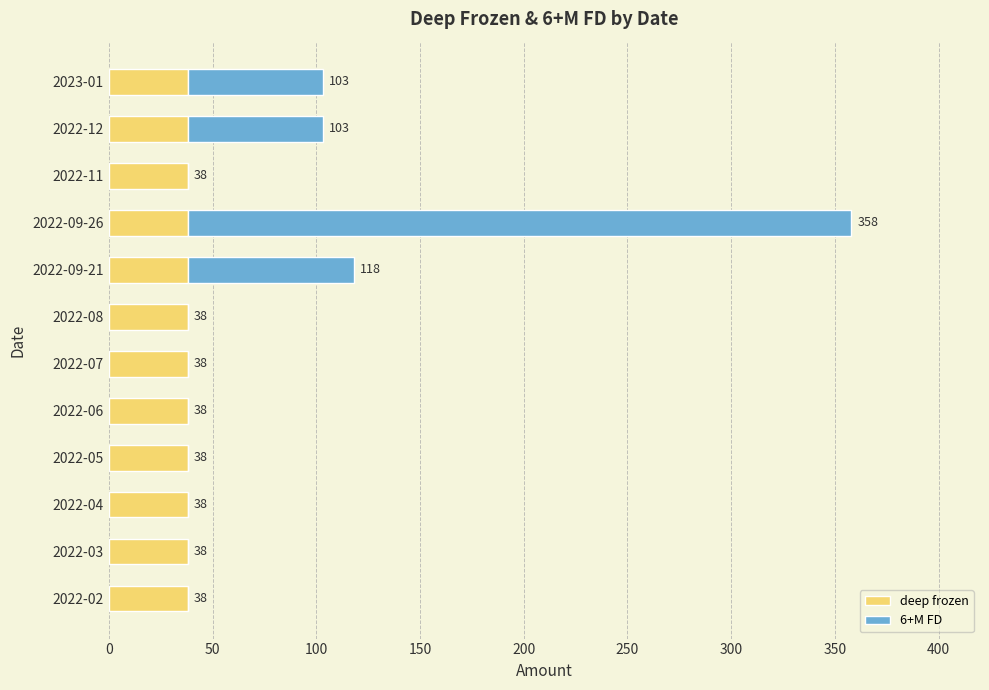

What is the total value across all series at 2022-07?

38